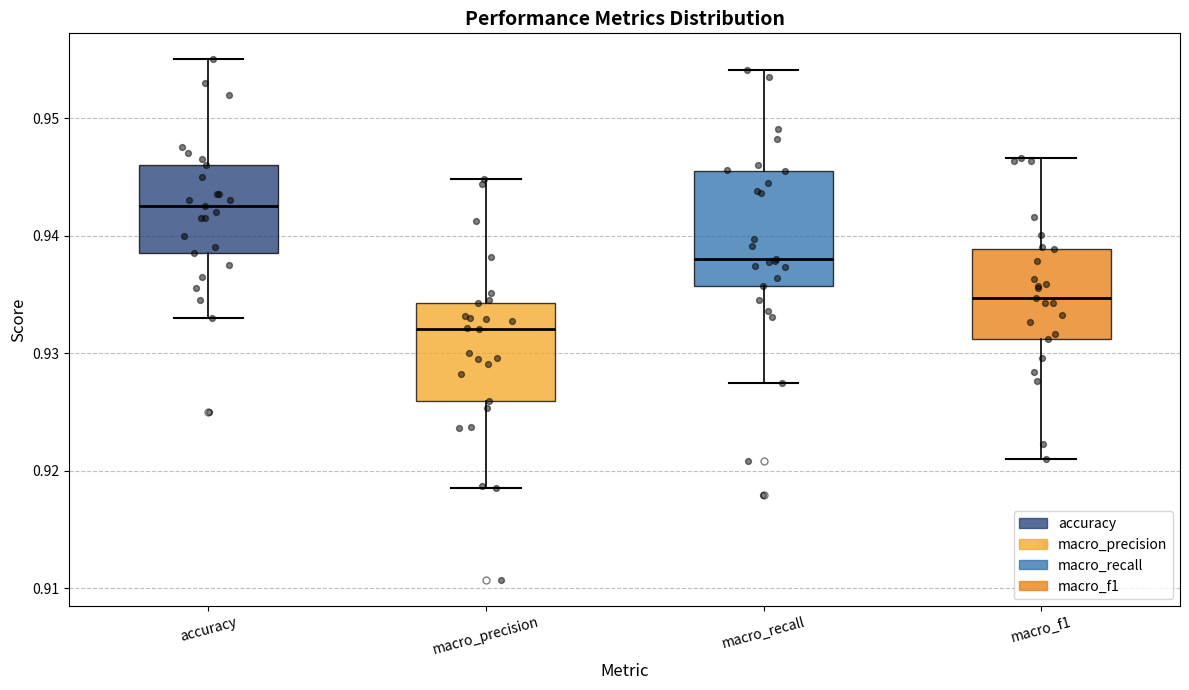

Which box's median line is the lowest?

macro_precision